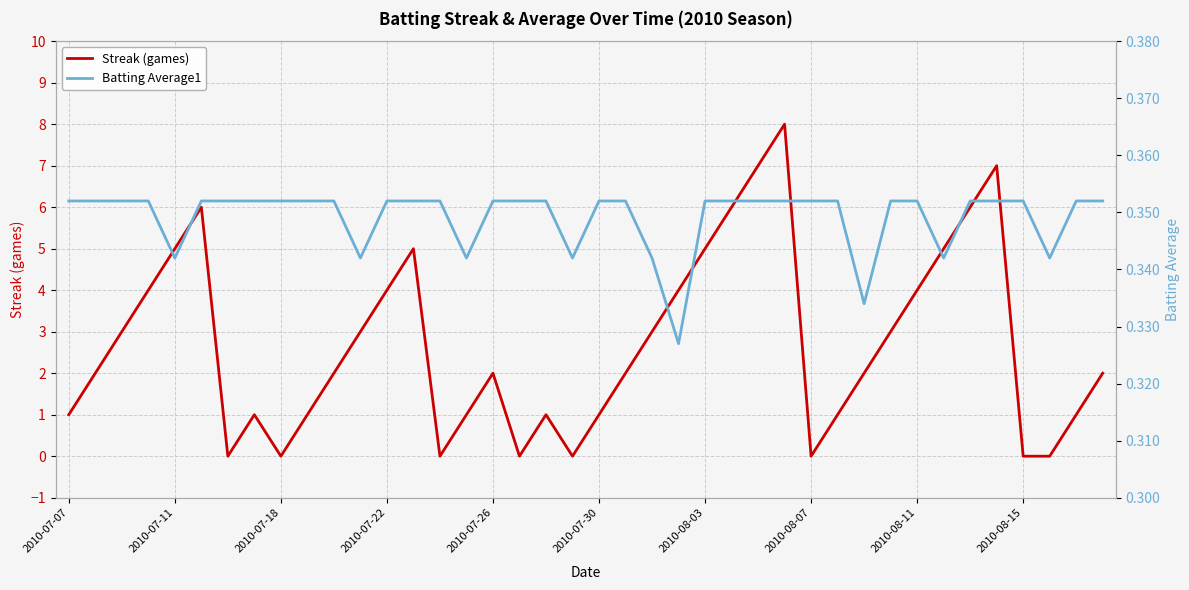

What is the highest value of the Batting Average1 series?

0.4